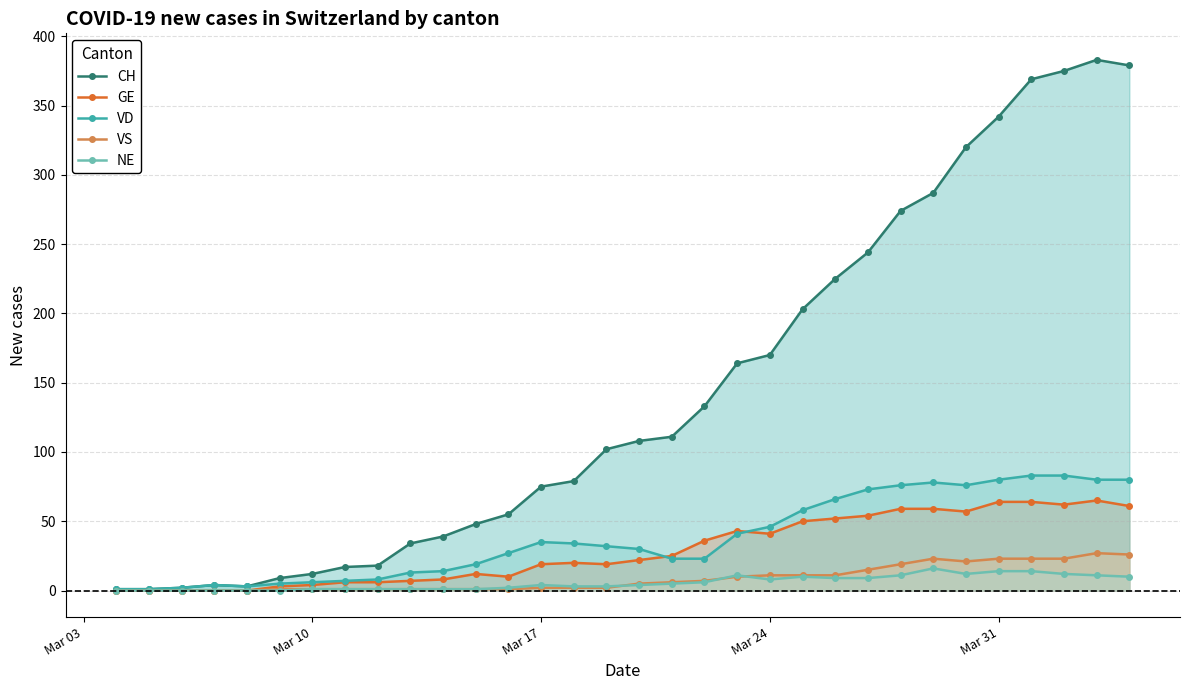

Reading left to right, extract all data points from this chart.

CH: 1	1	2	4	3	9	12	17	18	34	39	48	55	75	79	102	108	111	133	164	170	203	225	244	274	287	320	342	369	375	383	379
GE: 0	0	0	0	0	3	4	6	6	7	8	12	10	19	20	19	22	25	36	43	41	50	52	54	59	59	57	64	64	62	65	61
VD: 1	1	2	4	3	5	6	7	8	13	14	19	27	35	34	32	30	23	23	41	46	58	66	73	76	78	76	80	83	83	80	80
VS: 0	0	0	0	0	1	1	1	1	1	1	1	1	2	2	2	5	6	7	10	11	11	11	15	19	23	21	23	23	23	27	26
NE: 0	0	0	0	0	0	1	1	1	1	1	1	2	4	3	3	4	5	6	11	8	10	9	9	11	16	12	14	14	12	11	10